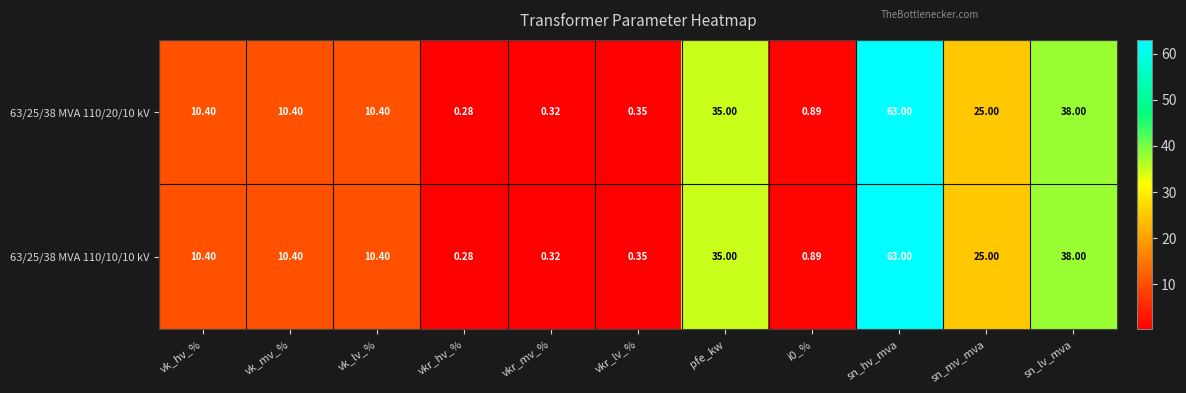

Which category has the lowest value in the 63/25/38 MVA 110/10/10 kV series?

vkr_hv_%